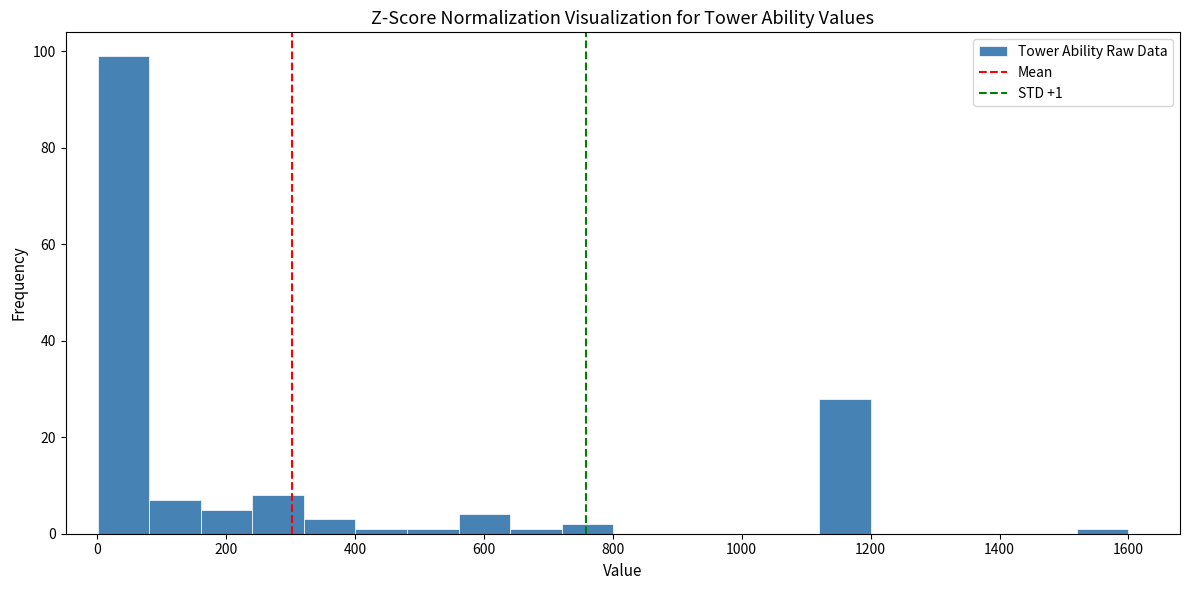

Around what value on the x-axis is the tallest bar? Give the approximate position of its centre, as read against the axis.

40